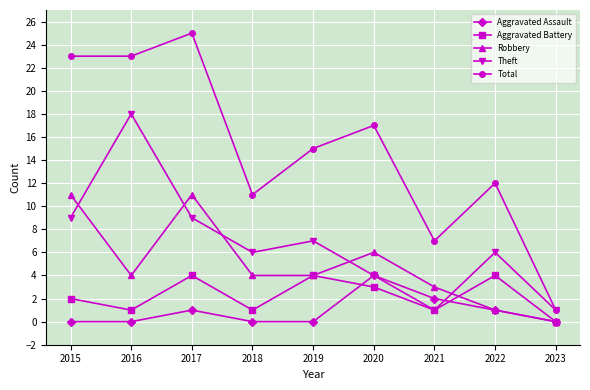

Which series has the largest total across all categories?

Total